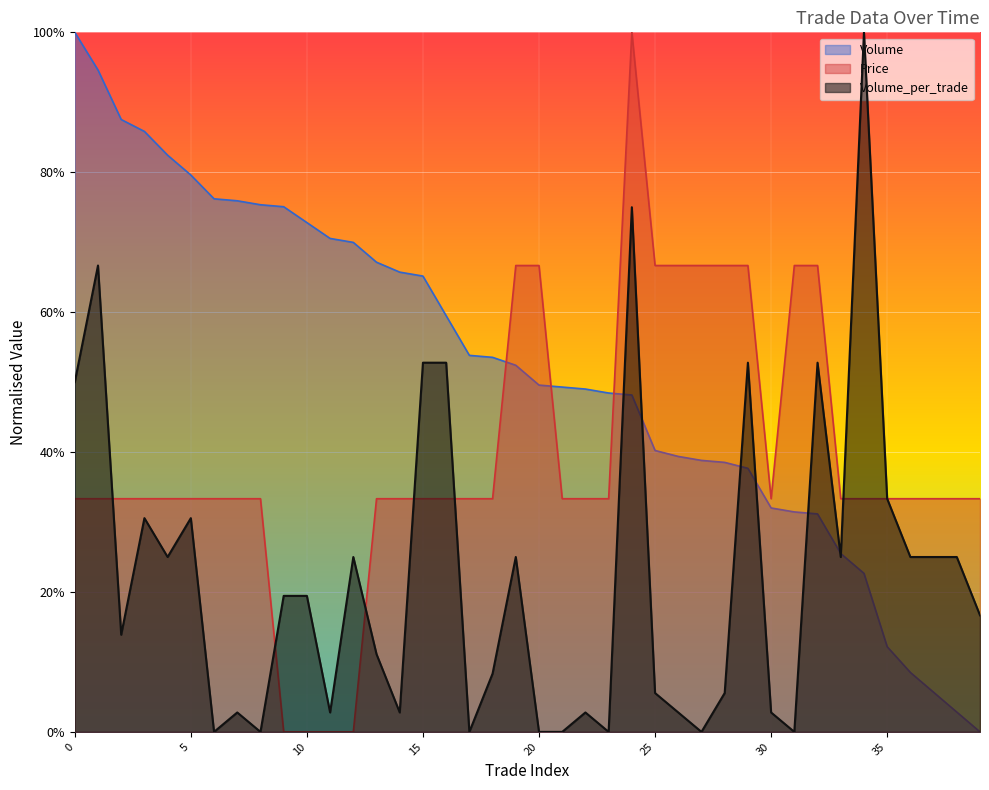

At which label is Volume_per_trade closest to 0?

6